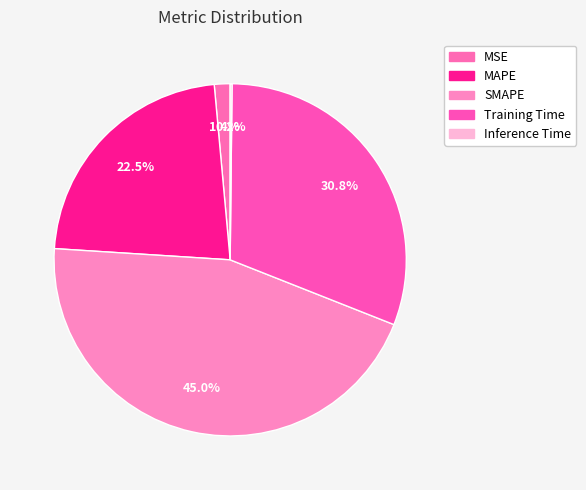

Does Training Time account for over 50% of the chart?

No